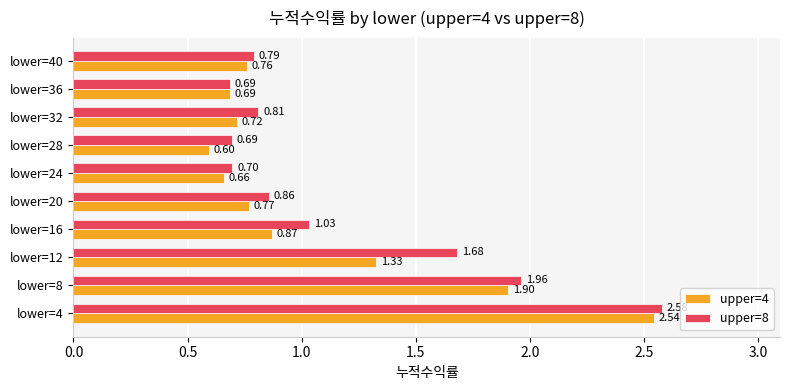

Which series has the largest range (max minus min)?

upper=4